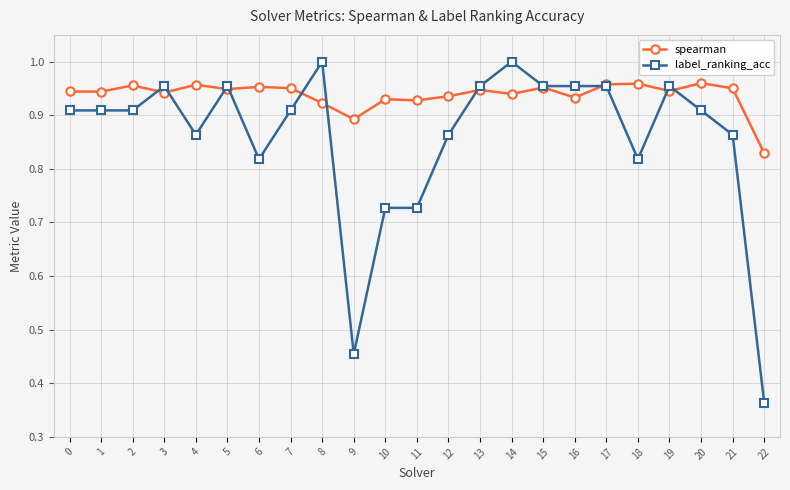

At which label is label_ranking_acc closest to 0?

22